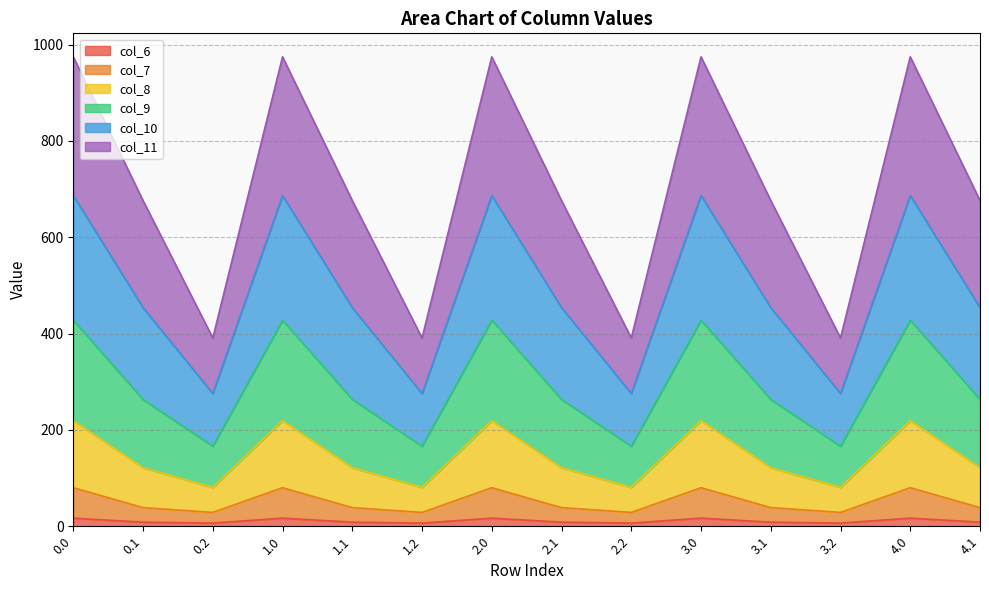

How many lines are shown in the chart?

6